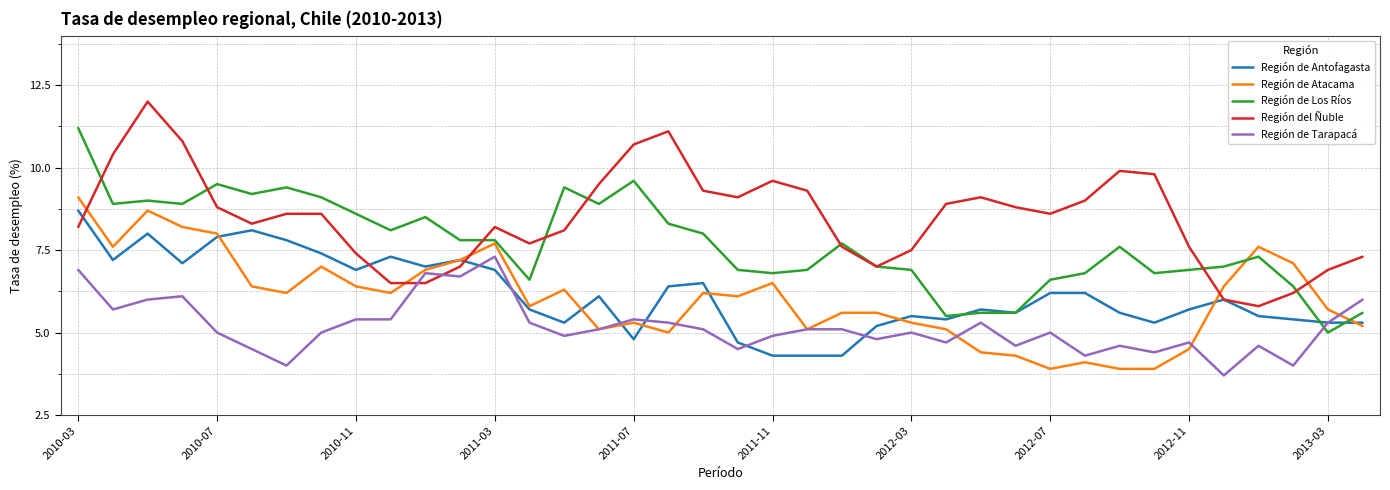

What is the average value of the Región de Tarapacá series?

5.2